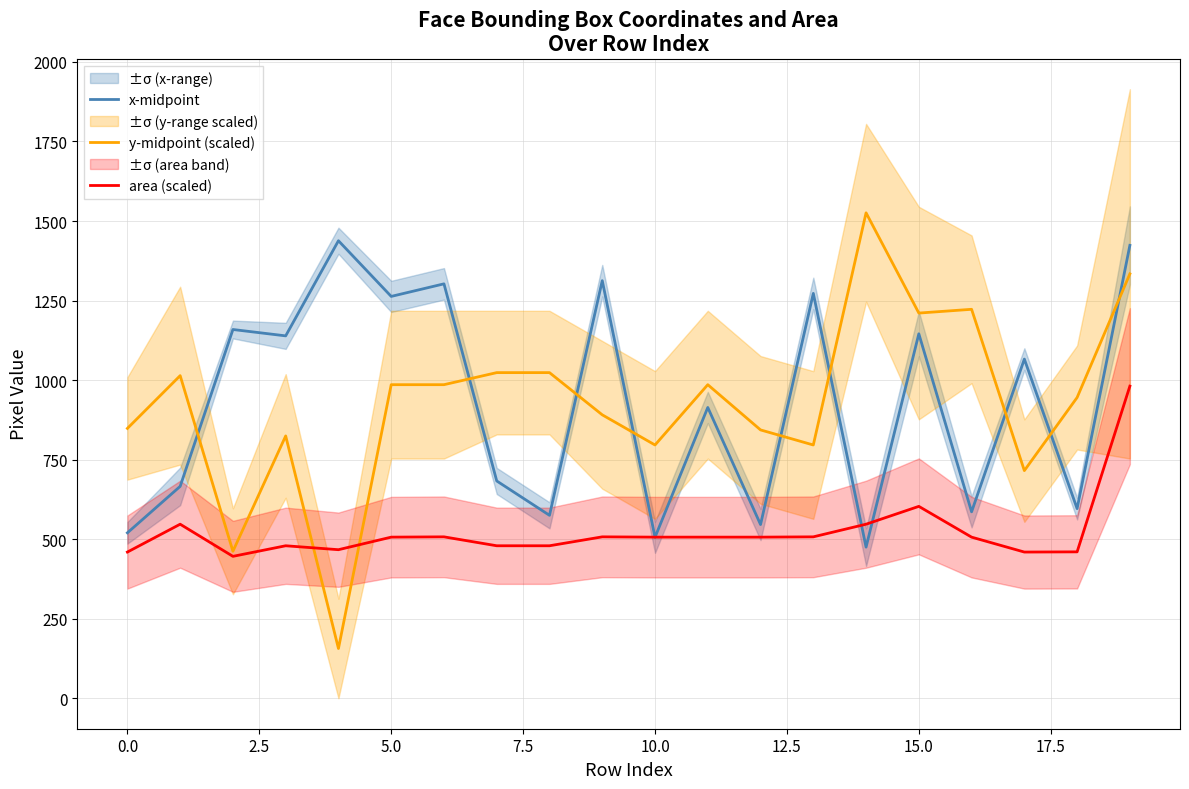

What is the average value of the y-midpoint (scaled) series?

929.4